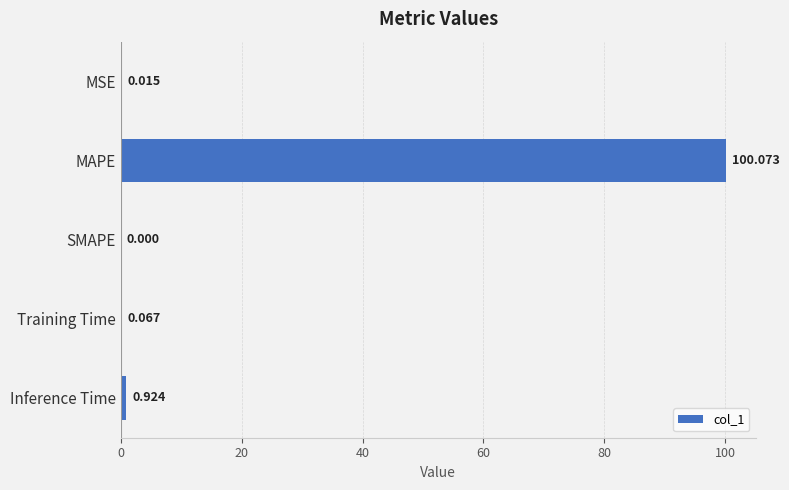

At which category does the chart reach its peak across all series?

MAPE